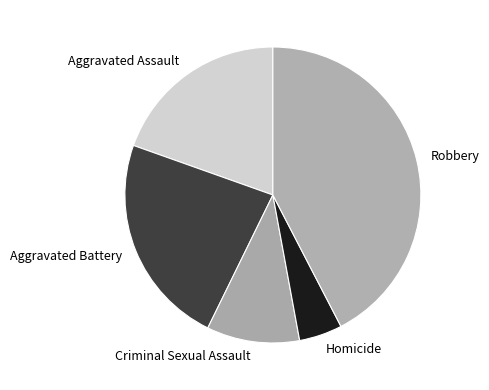

True or false: Criminal Sexual Assault accounts for 10% of the total.

True